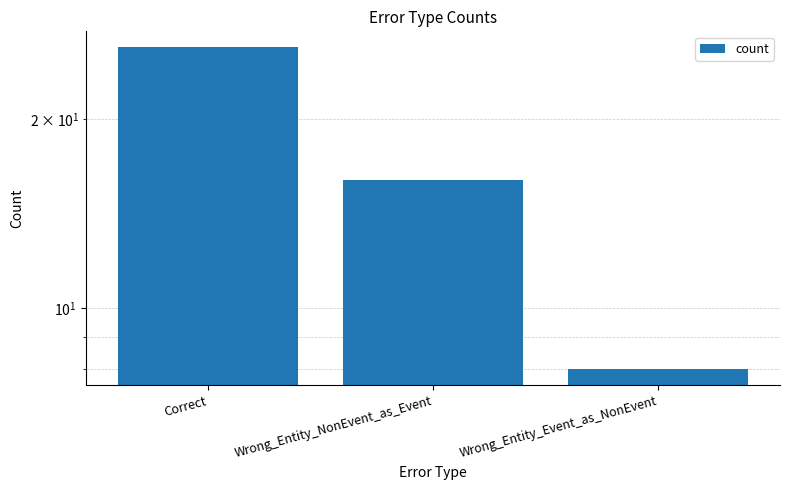

What is the label of the 3rd bar from the left?

Wrong_Entity_Event_as_NonEvent